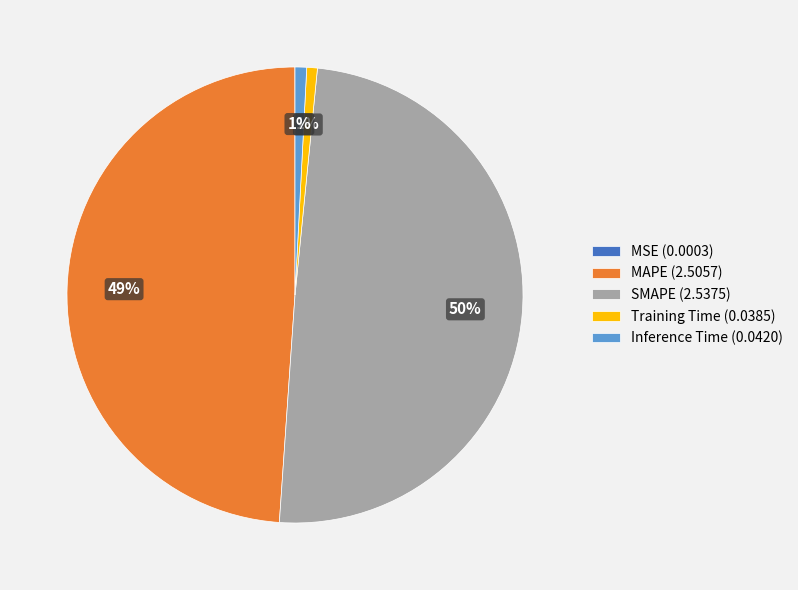

Between SMAPE (2.5375) and Inference Time (0.0420), which is larger?

SMAPE (2.5375)